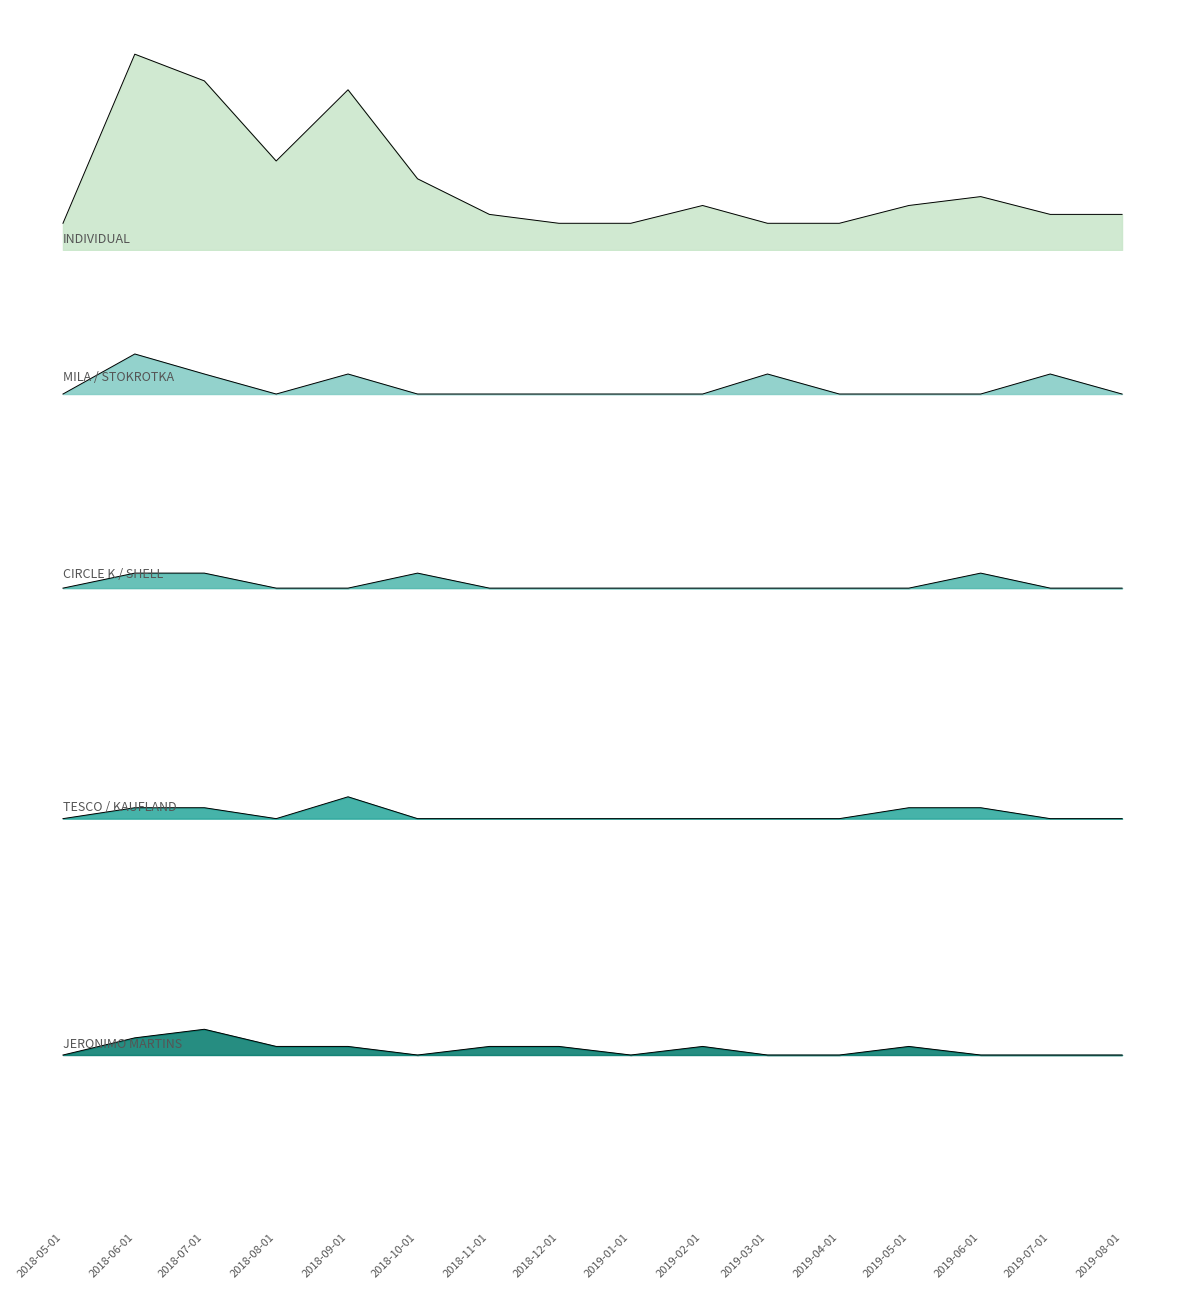

Where is the first local minimum?

2018-08-01